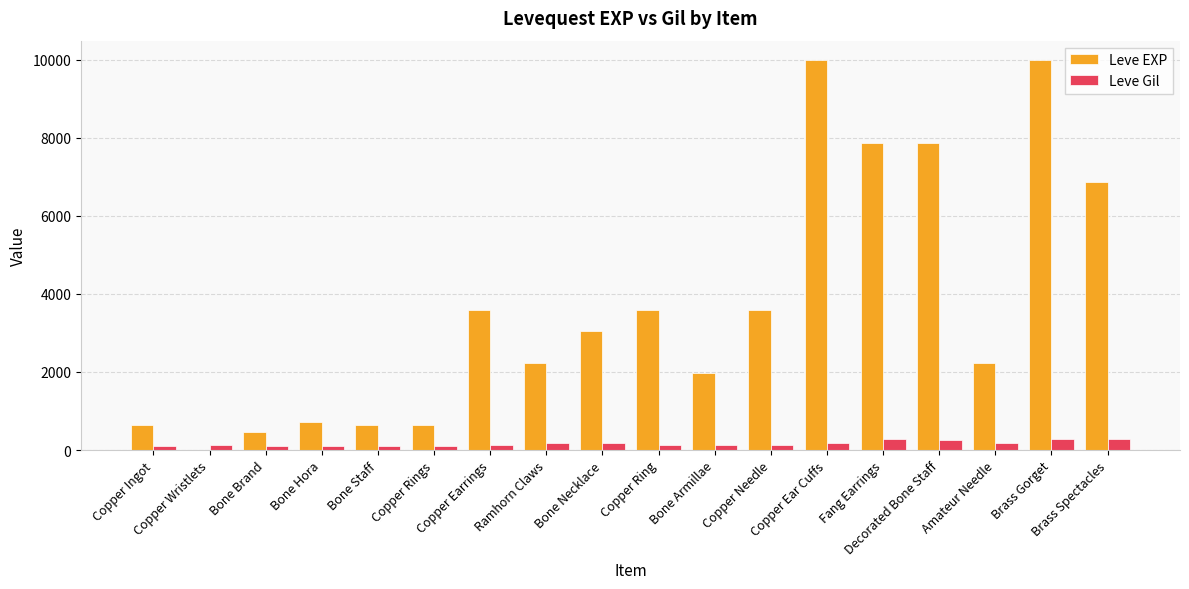

Which series has the largest range (max minus min)?

Leve EXP